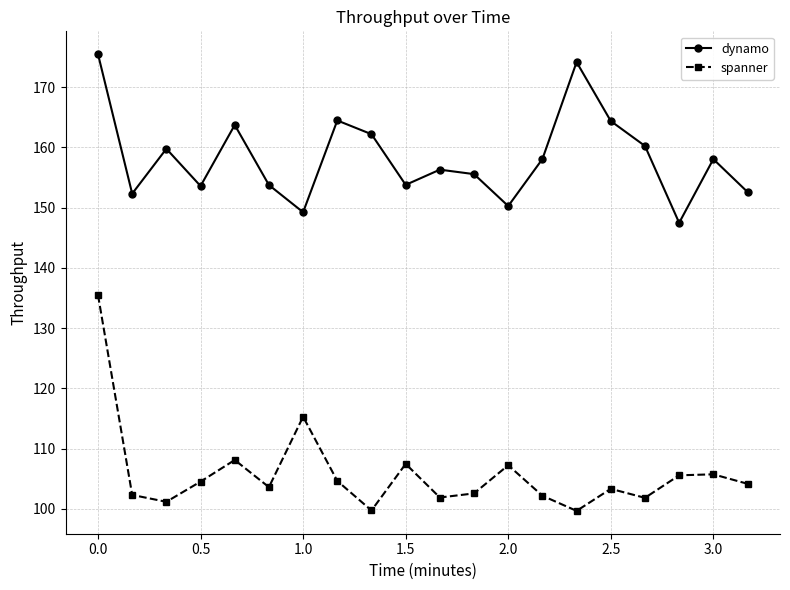

What is the greatest value displayed?

175.5